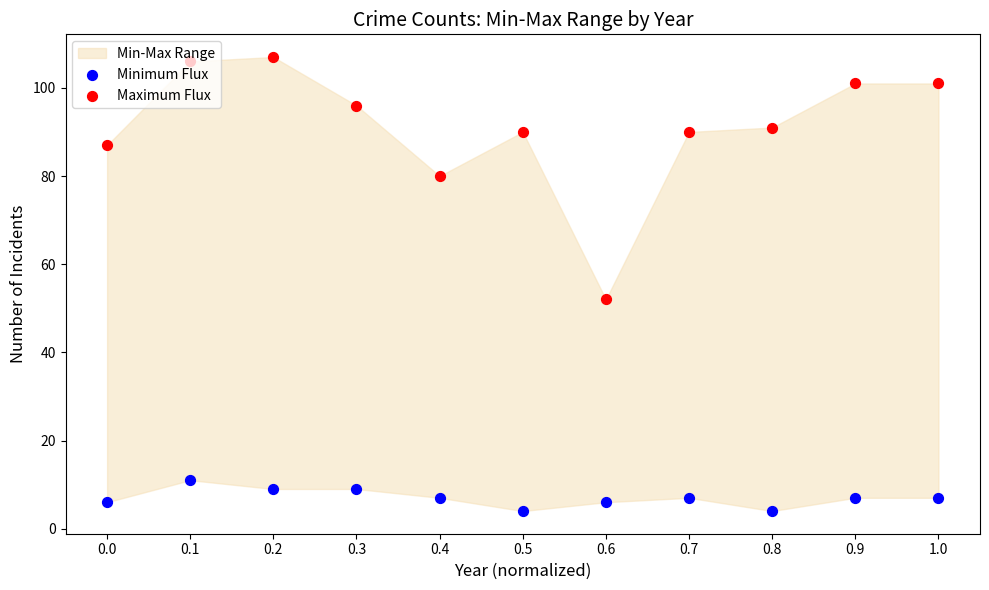

Which series has the largest total across all categories?

Maximum Flux